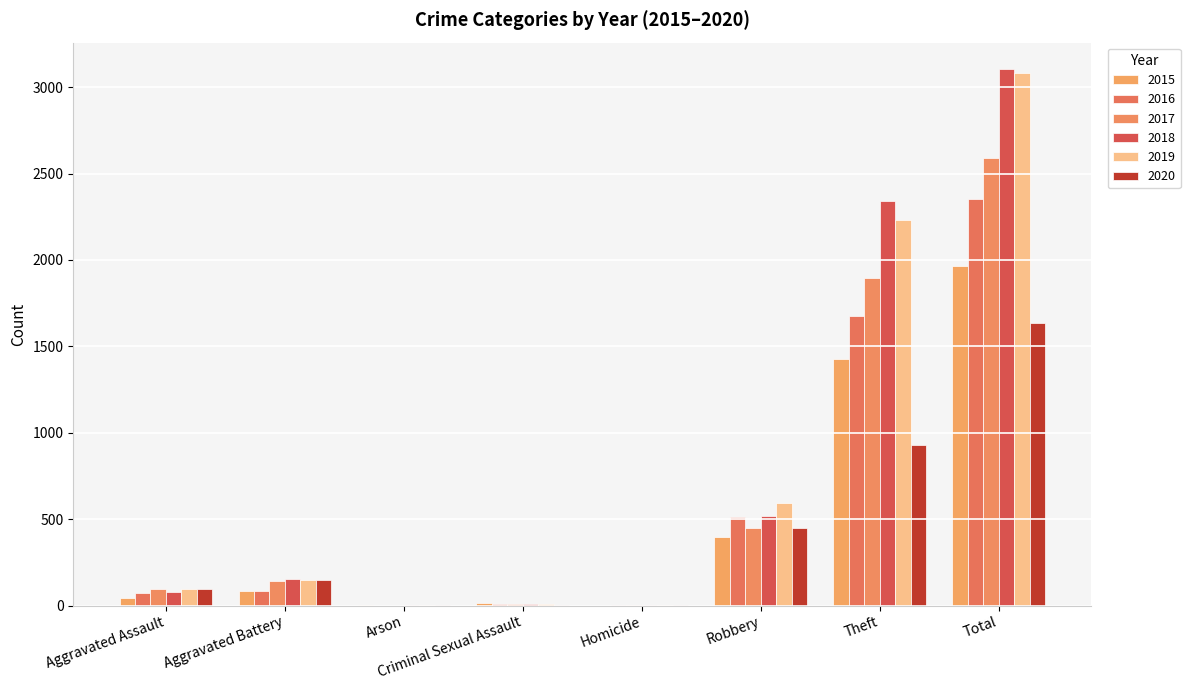

At which category does the chart reach its minimum across all series?

Homicide